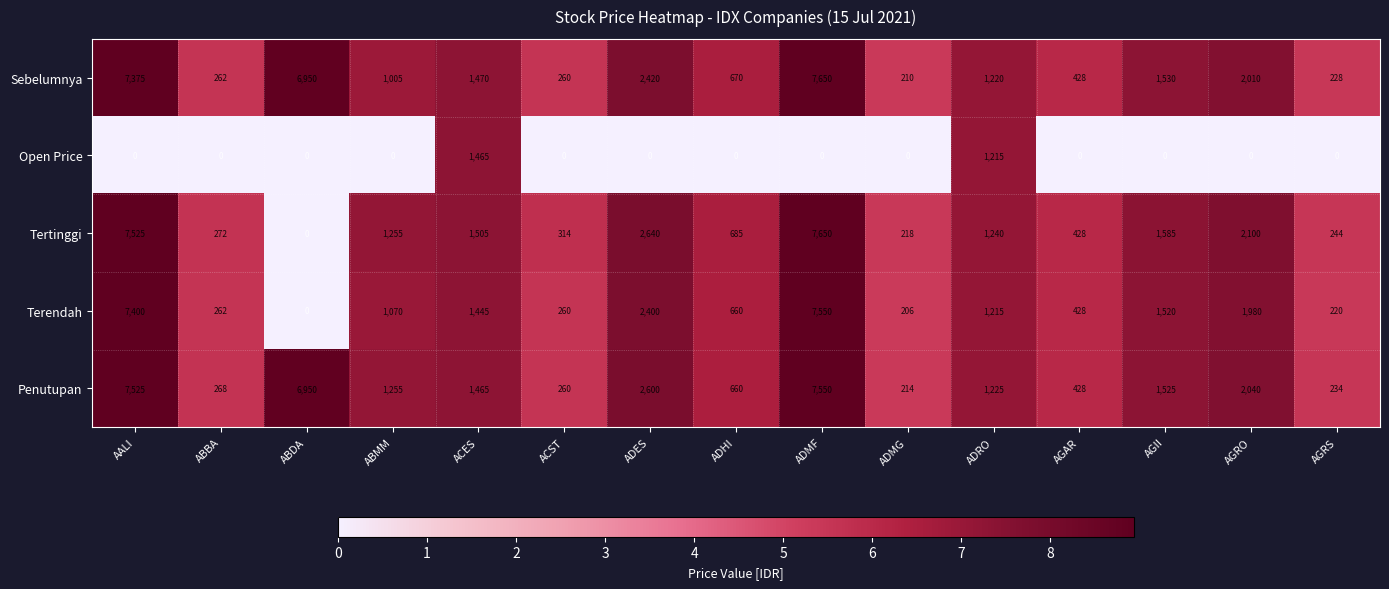

The Penutupan series shows 2040 at AGRO. True or false?

True